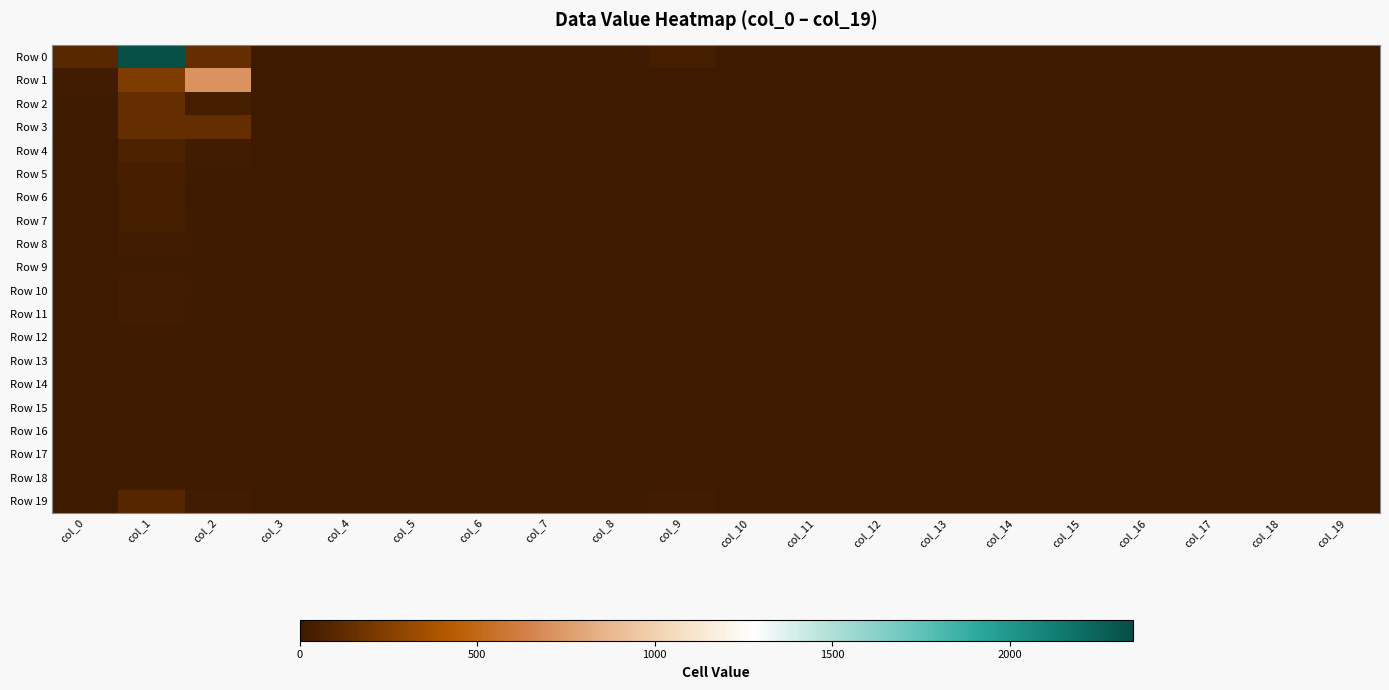

What is the maximum value shown in the chart?

2347